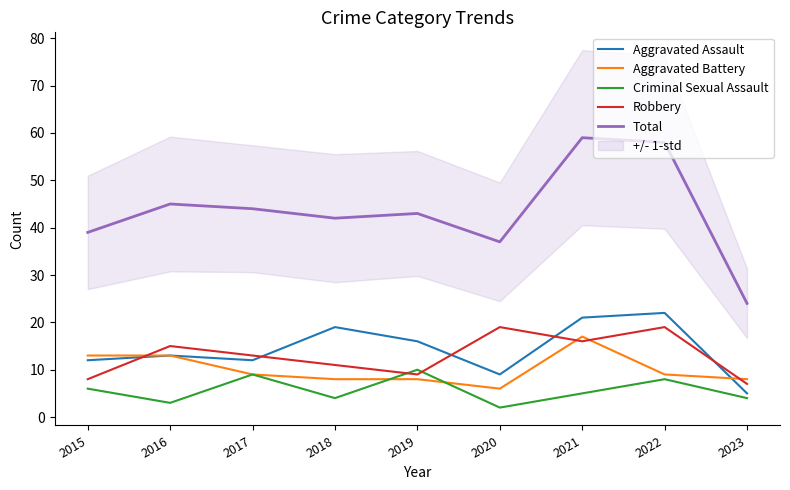

In Total, how many points are higher than both neighbors (excluding endpoints)?

3